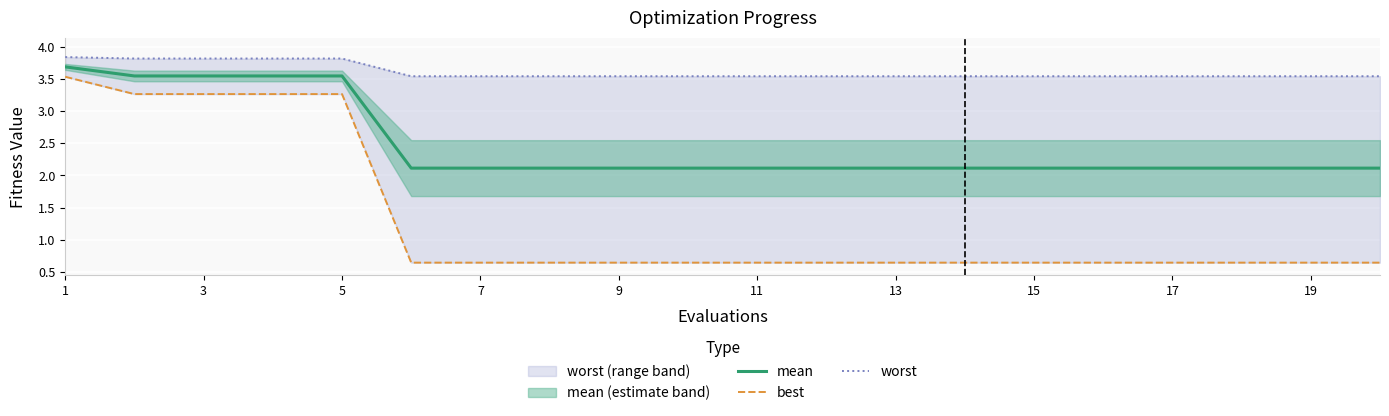

Reading left to right, what are all the values shown in this chart?

mean: 3.7	3.6	3.6	3.6	3.6	2.1	2.1	2.1	2.1	2.1	2.1	2.1	2.1	2.1	2.1	2.1	2.1	2.1	2.1	2.1
best: 3.5	3.3	3.3	3.3	3.3	0.6	0.6	0.6	0.6	0.6	0.6	0.6	0.6	0.6	0.6	0.6	0.6	0.6	0.6	0.6
worst: 3.8	3.8	3.8	3.8	3.8	3.5	3.5	3.5	3.5	3.5	3.5	3.5	3.5	3.5	3.5	3.5	3.5	3.5	3.5	3.5